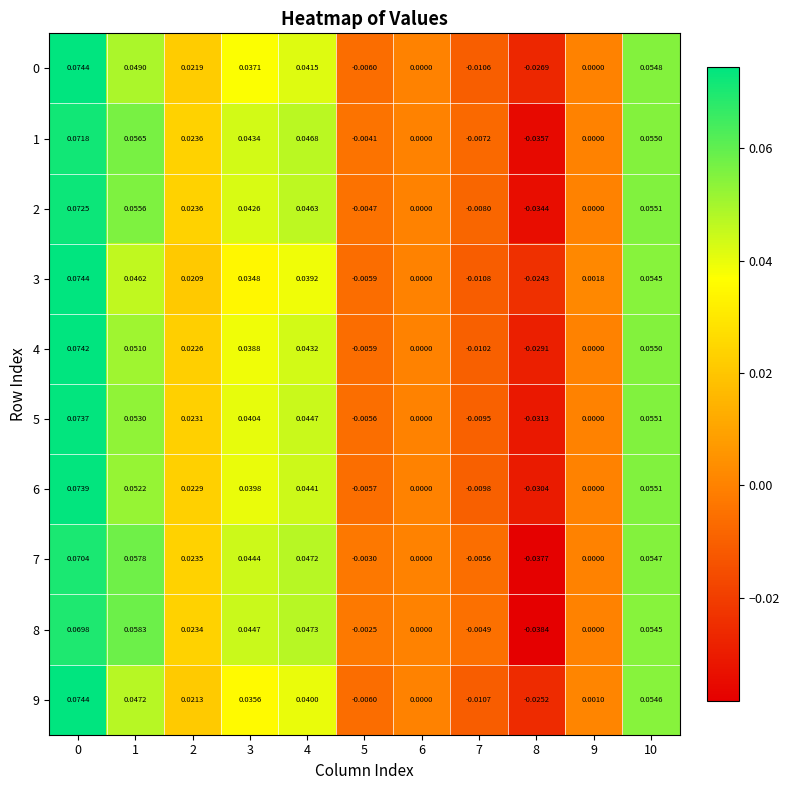

How many data points in 7 are less than 0?

3